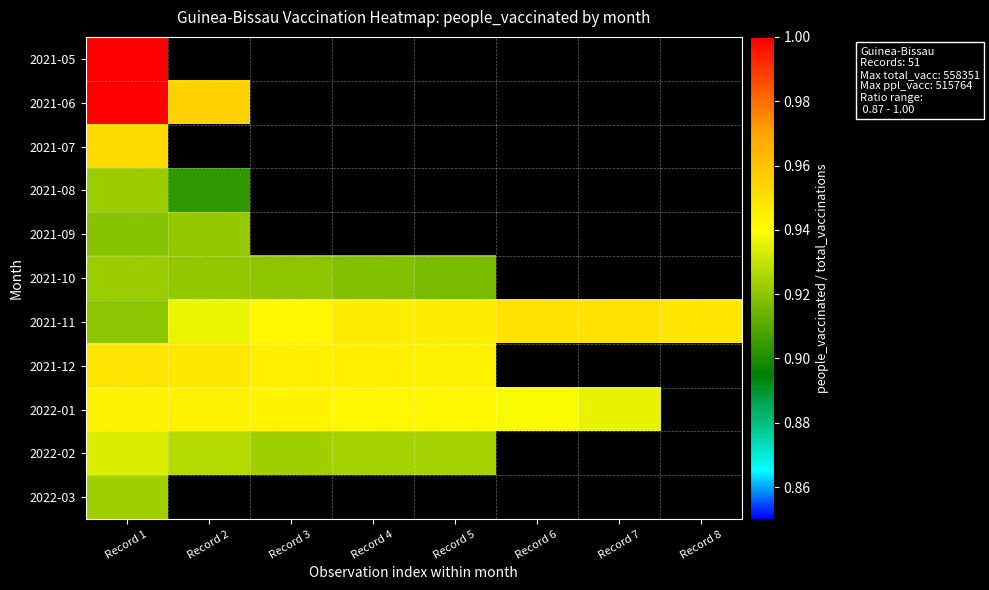

The 2022-02 series shows 0.9 at Record 2. True or false?

True